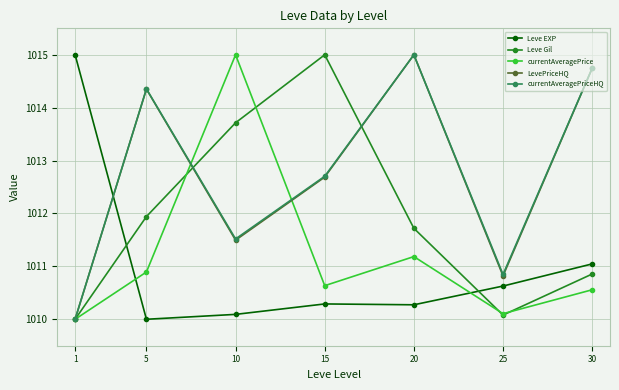

What is the maximum value shown in the chart?

1015.0